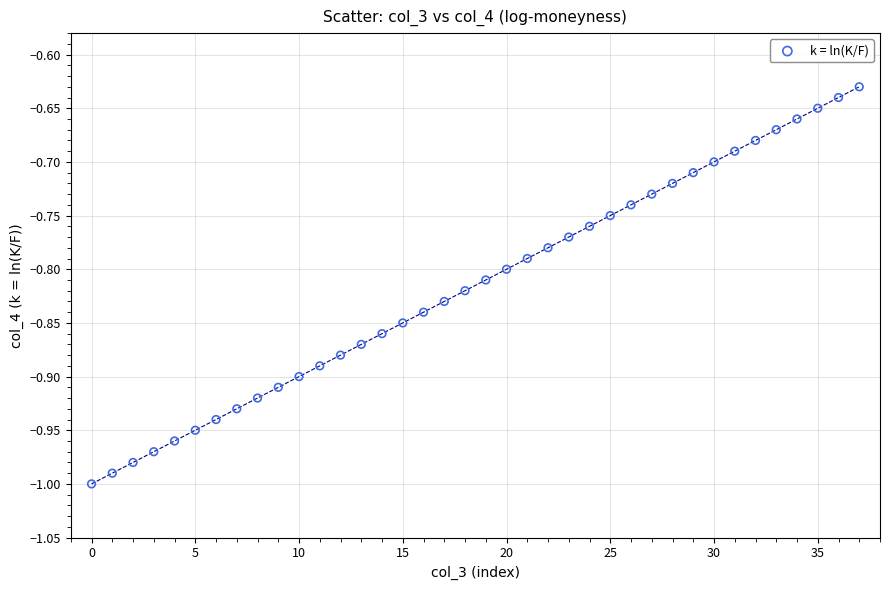

What is the range of Y values (max minus min)?

0.4